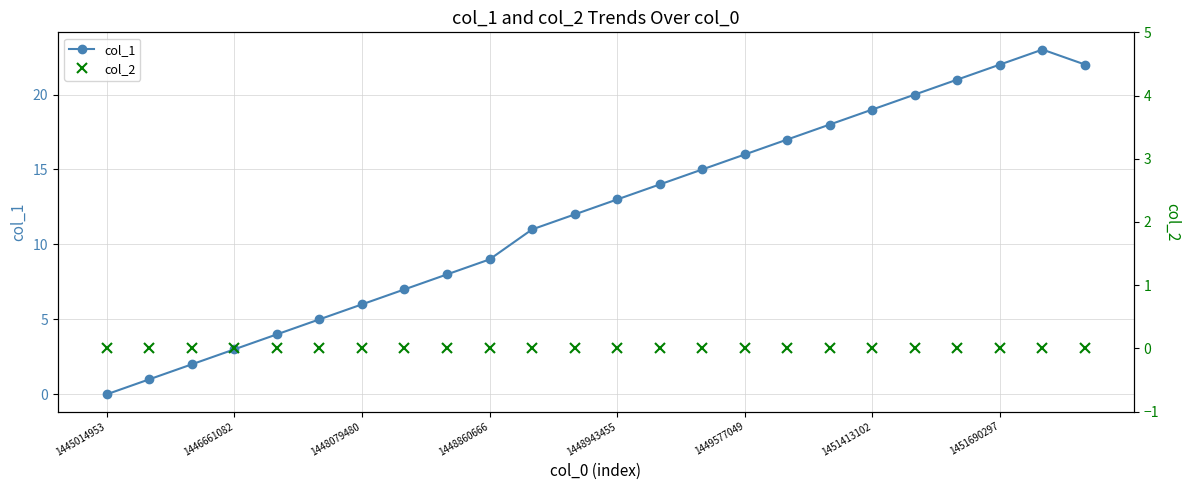

The col_1 series shows 1 at 1446661082. True or false?

False